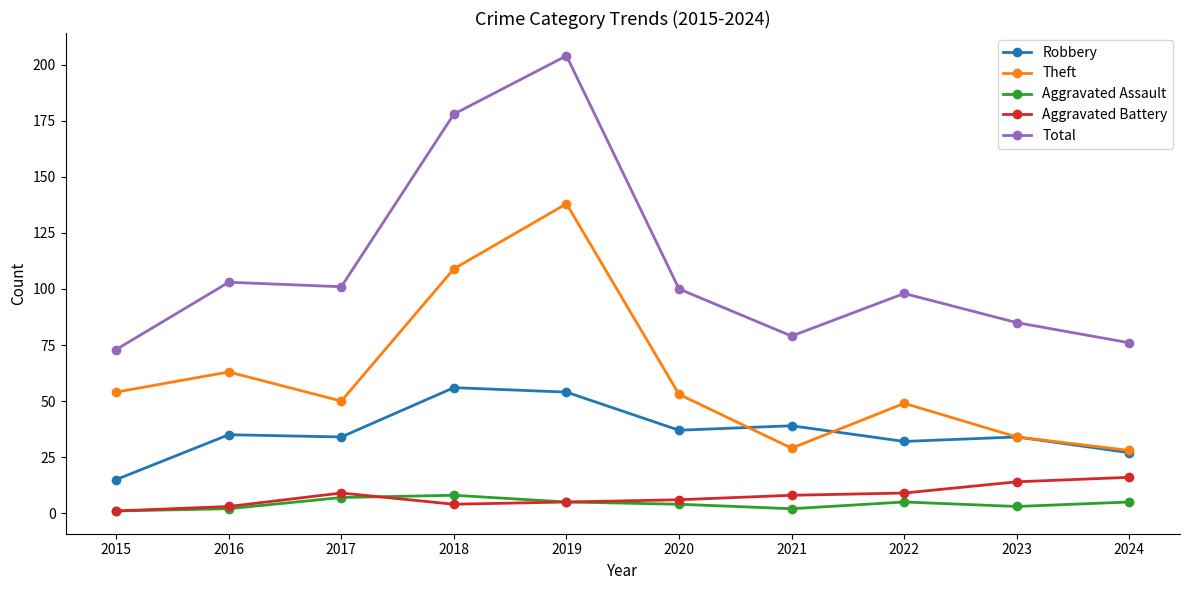

What is the spread (max minus min) of values at 2015?

72